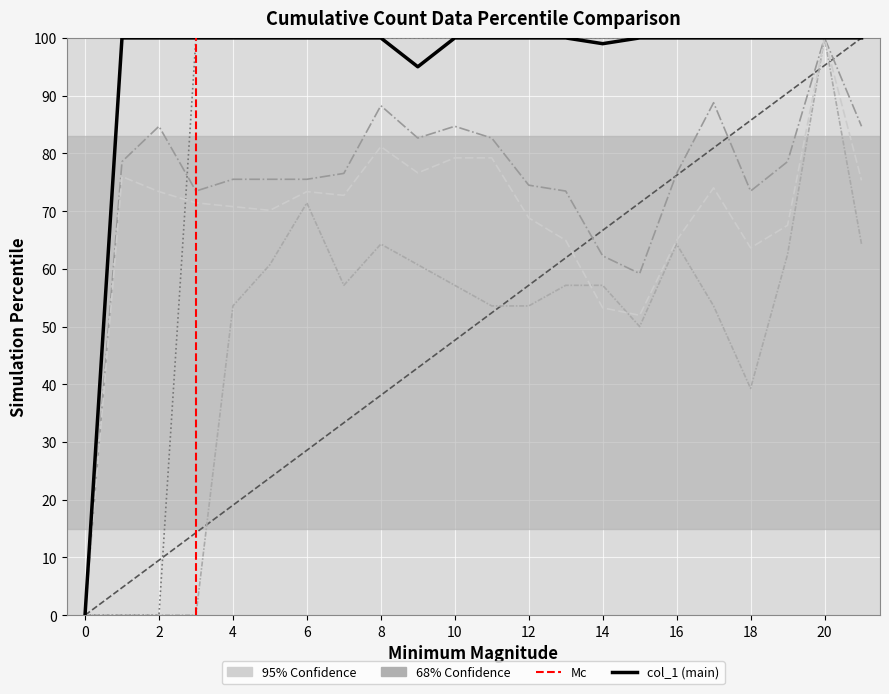

What is the greatest value displayed?

100.0